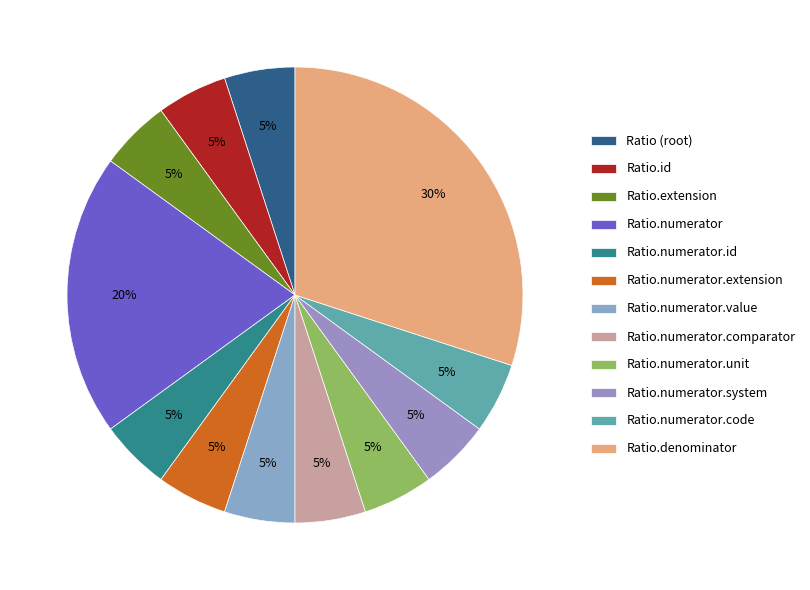

Does any single category account for the majority?

No